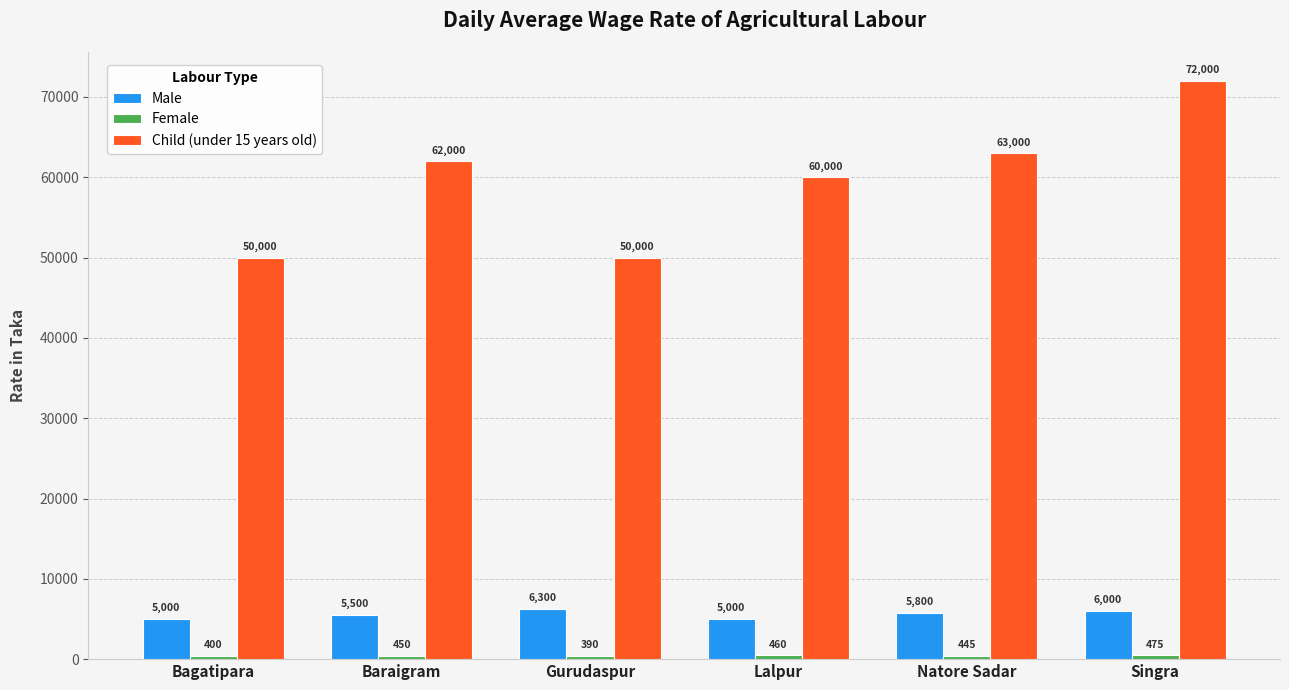

Are the bars horizontal?

No